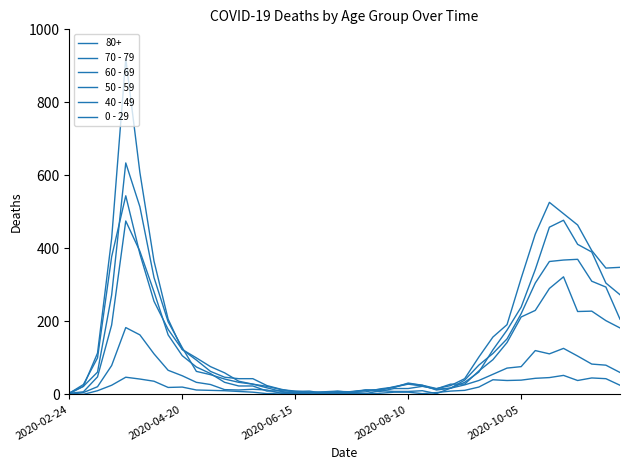

Which series has the largest total across all categories?

70 - 79